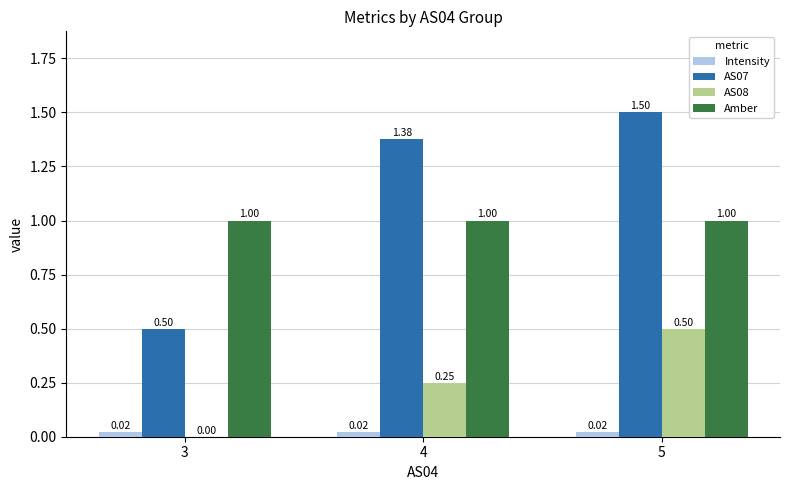

What is the maximum value shown in the chart?

1.5